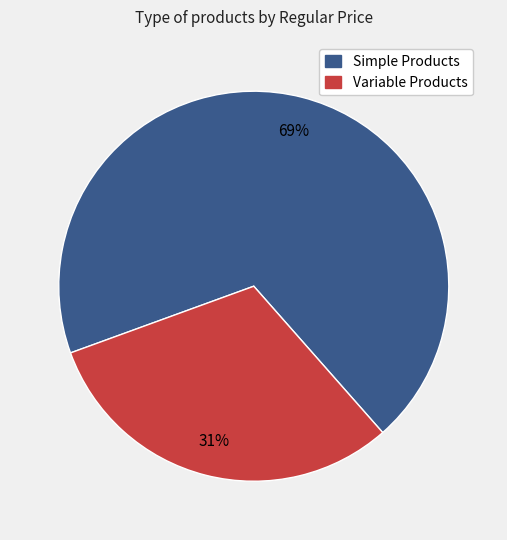

Does any single category account for the majority?

Yes